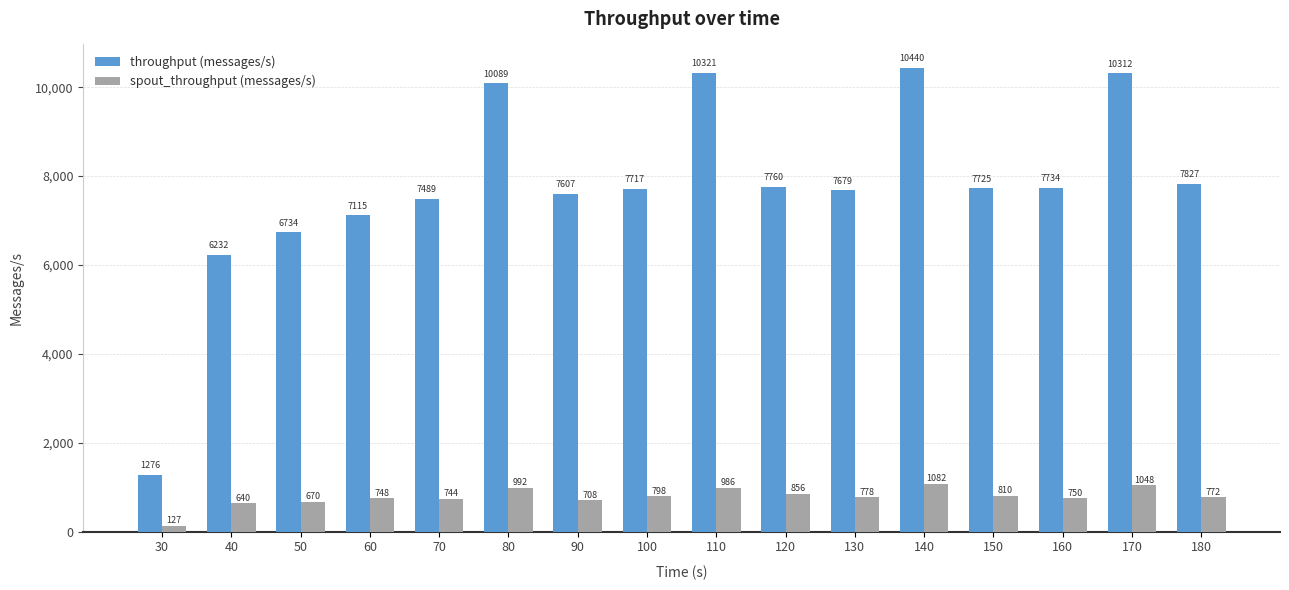

What value does the spout_throughput (messages/s) series have at 30?

127